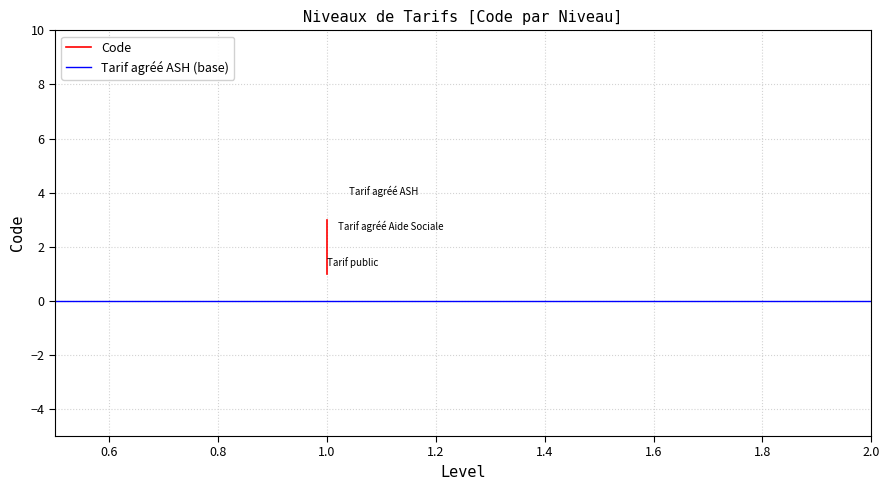

Is this an area chart (filled region under the line)?

No